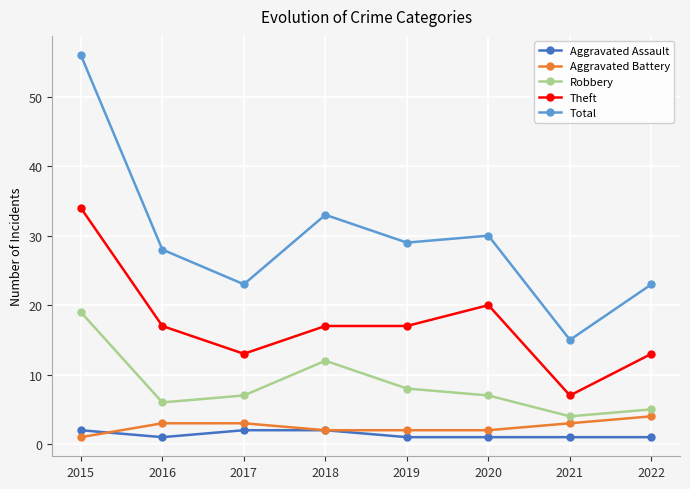

At how many categories does at least one series exceed 38?

1